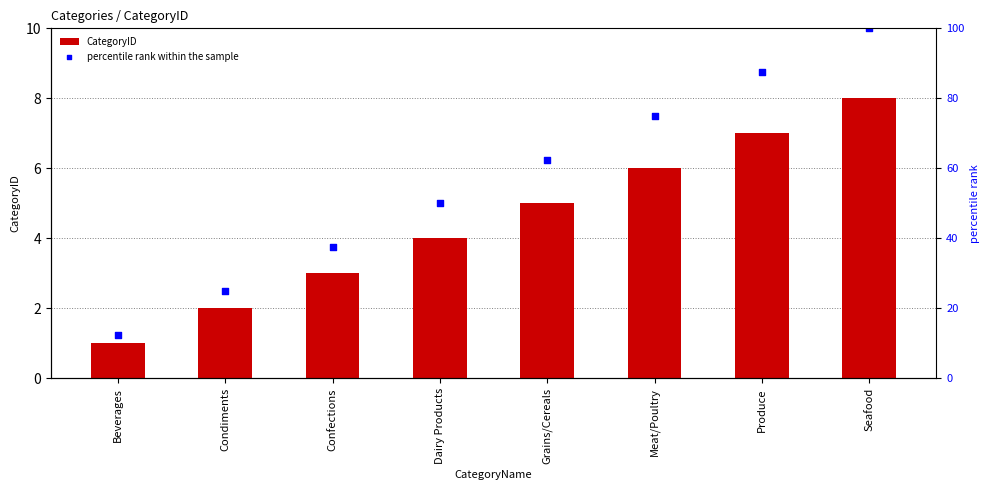

What is the total value across all series at Produce?

94.5